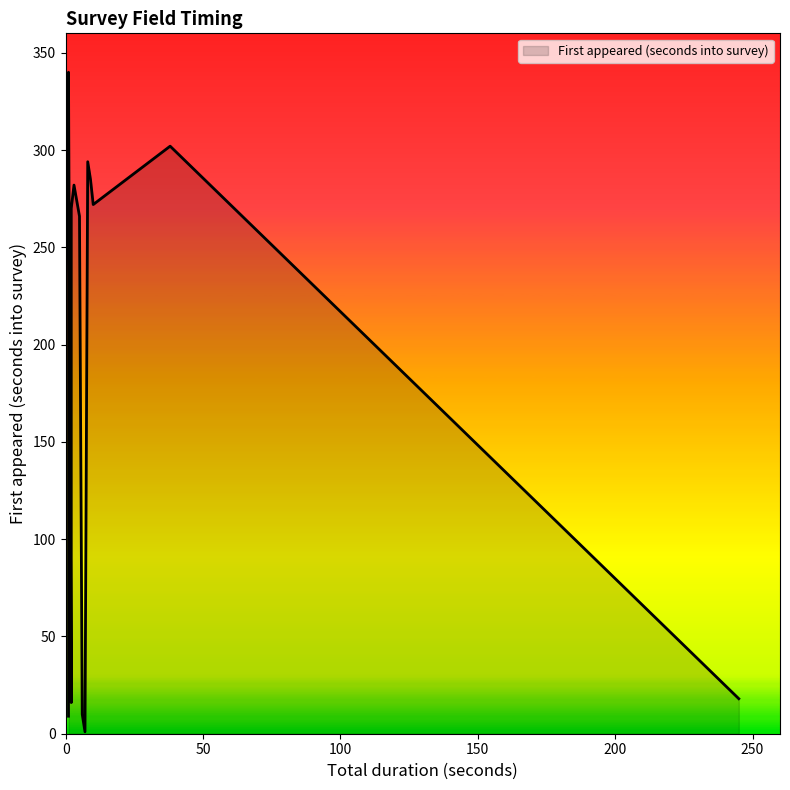

Is it true that the value at 3 is 105?

False